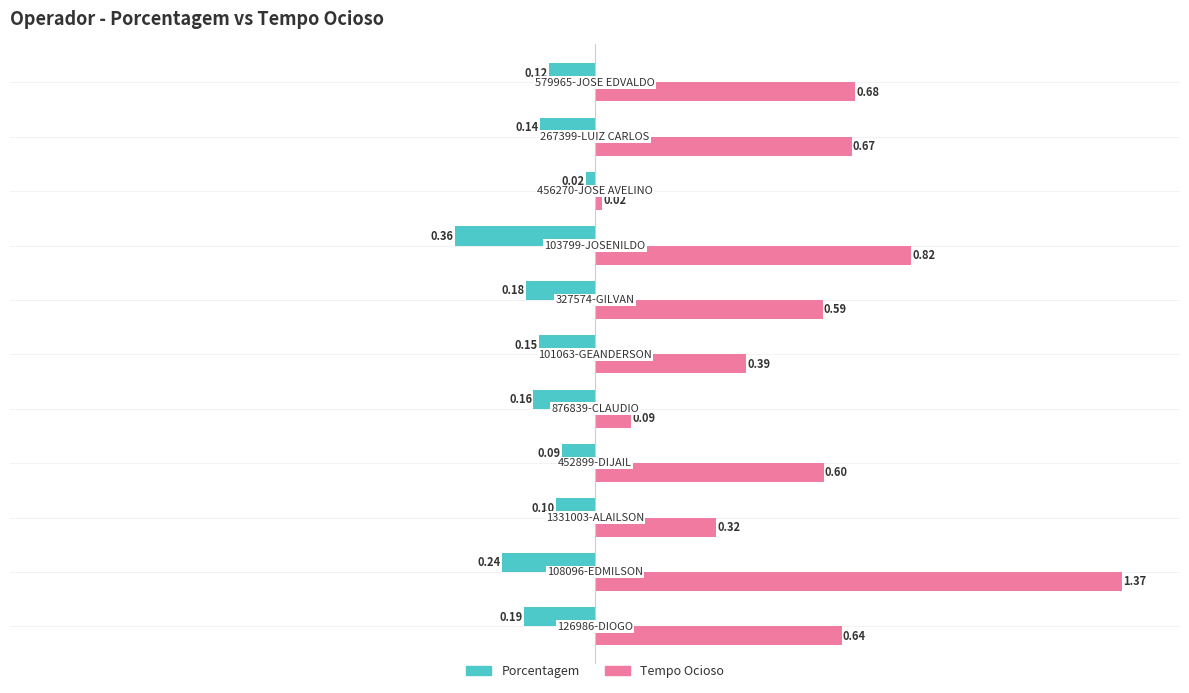

At how many categories does at least one series exceed 0?

11